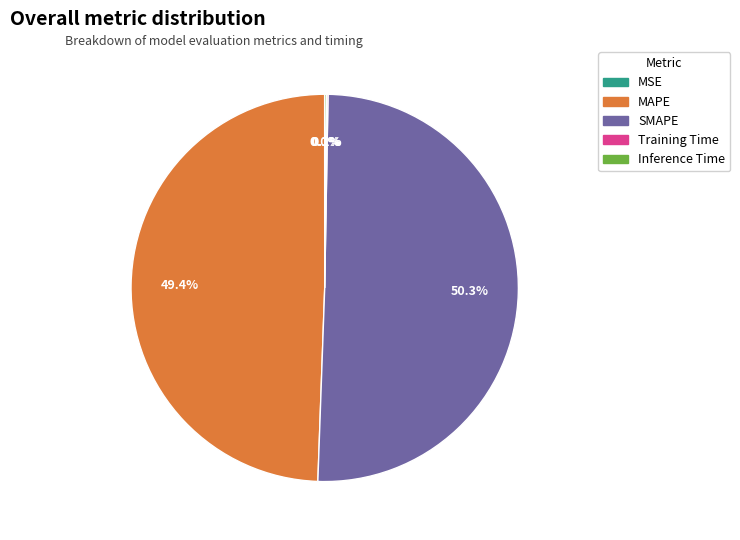

To the nearest percent, what is the average slice percentage?

20%